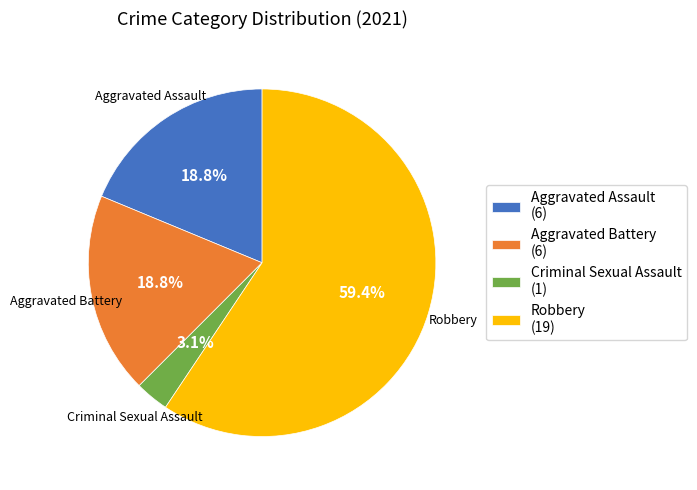

Is there any slice that represents more than half of the pie?

Yes